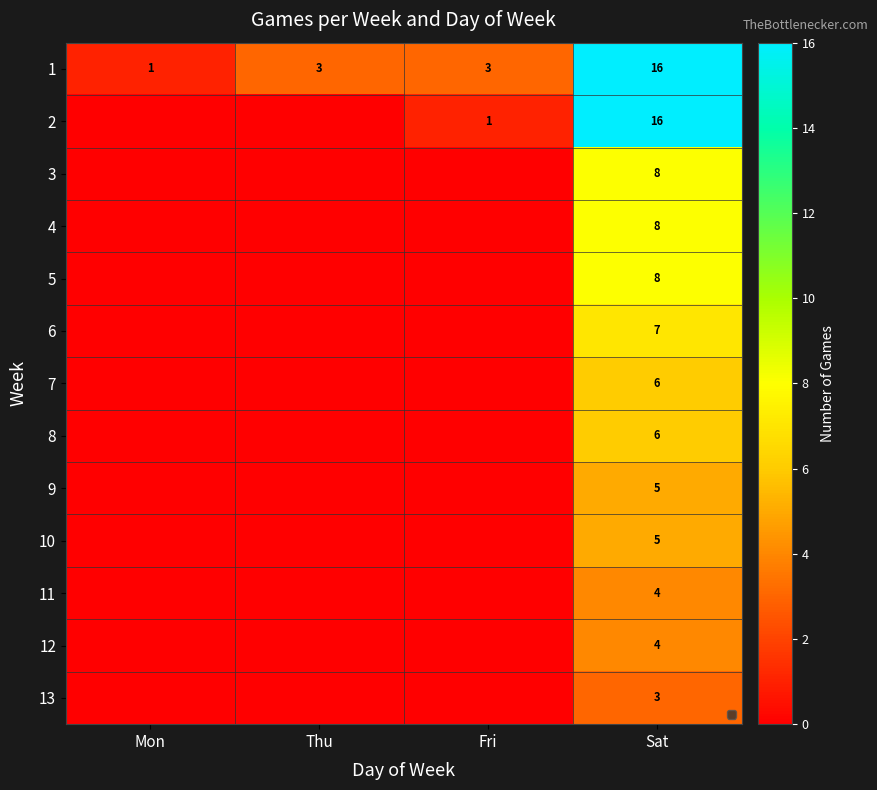

What is the difference between the 1 values at Mon and Sat?

15